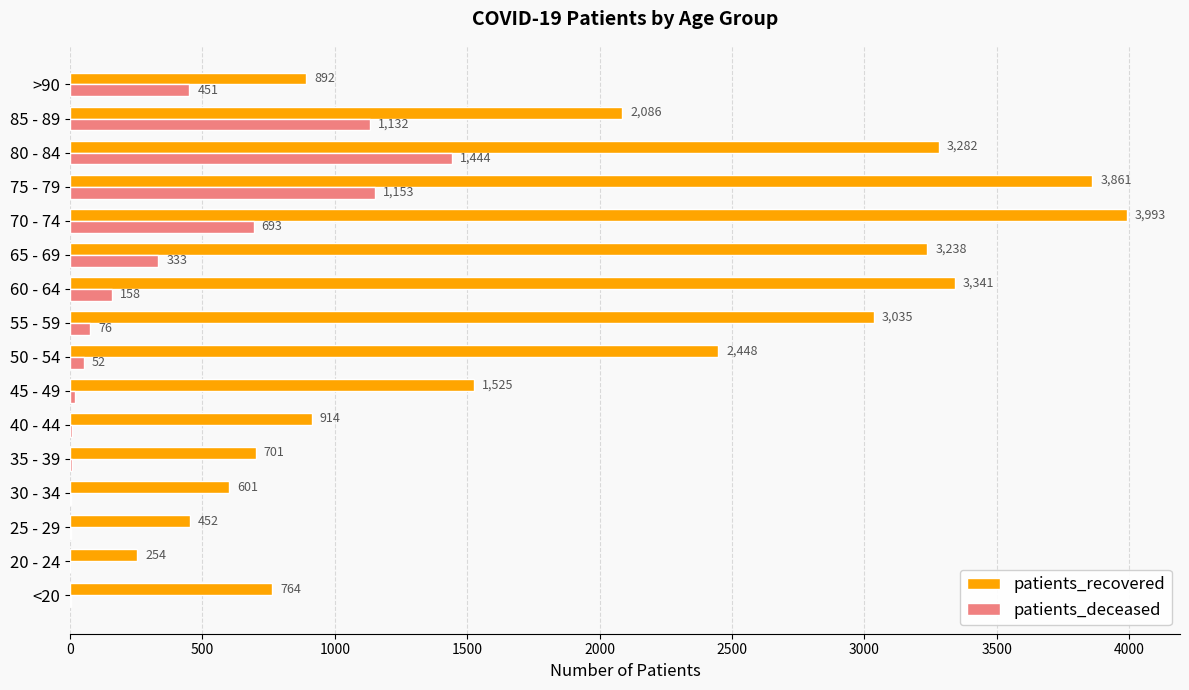

The value of patients_recovered at 85 - 89 is 2086. True or false?

True